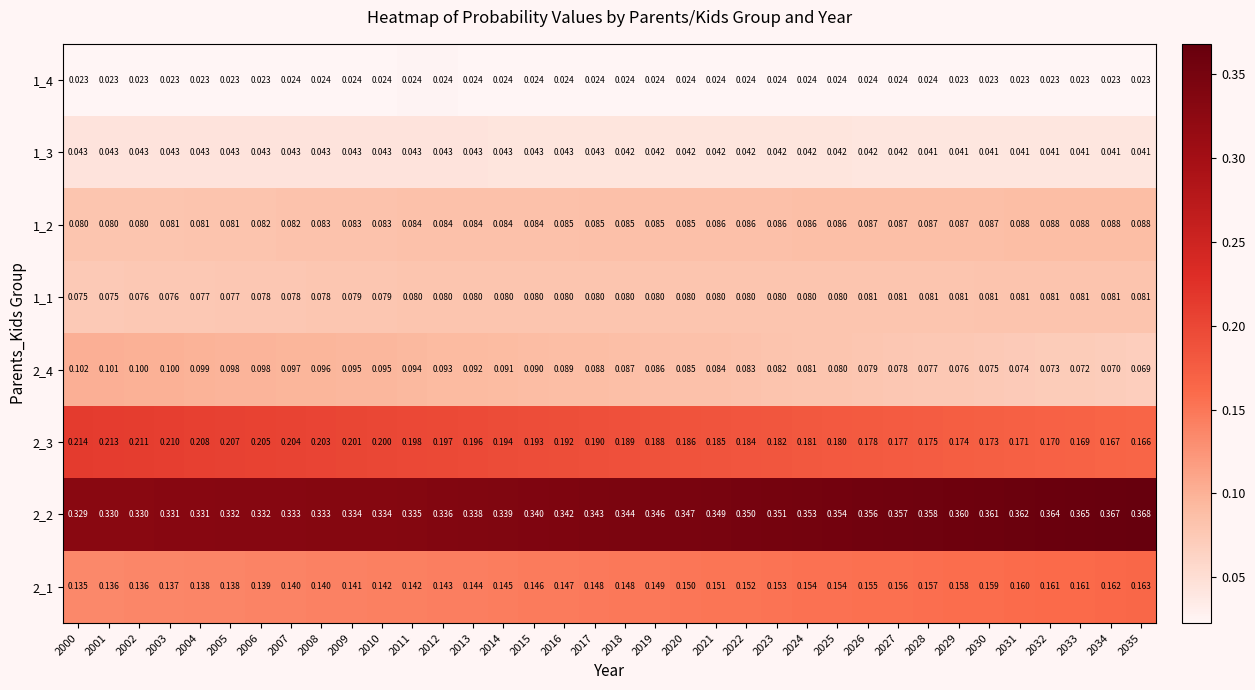

How many categories are shown in the chart?

36